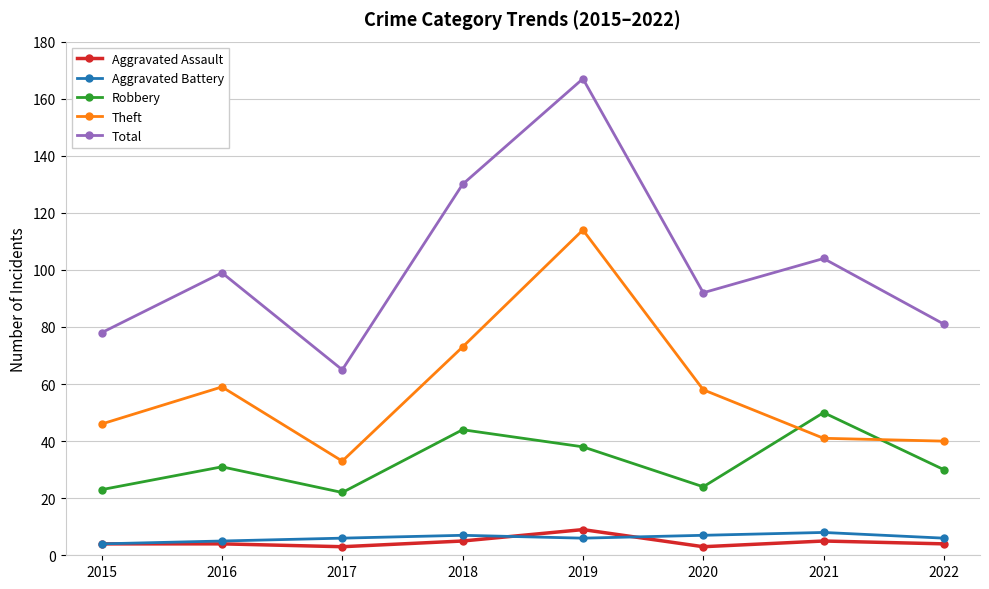

True or false: Theft and Aggravated Battery cross at least once.

False